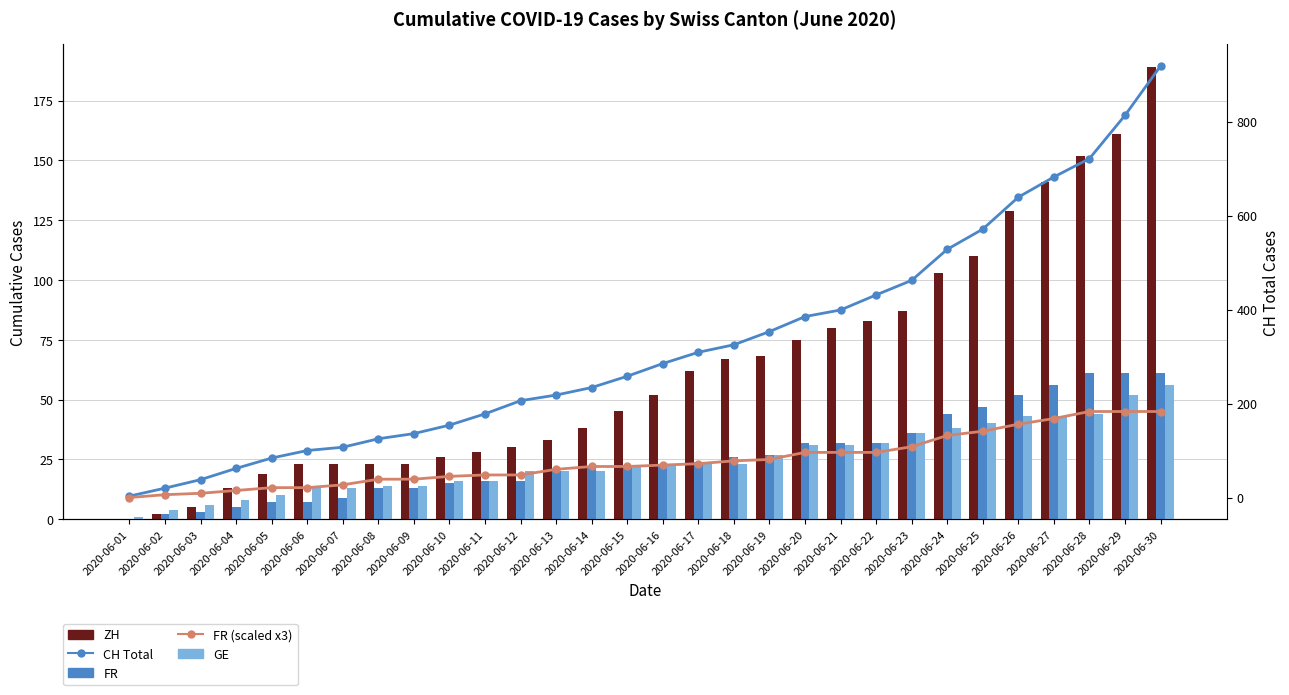

Which has a higher value, 2020-06-04 or 2020-06-12?

2020-06-12